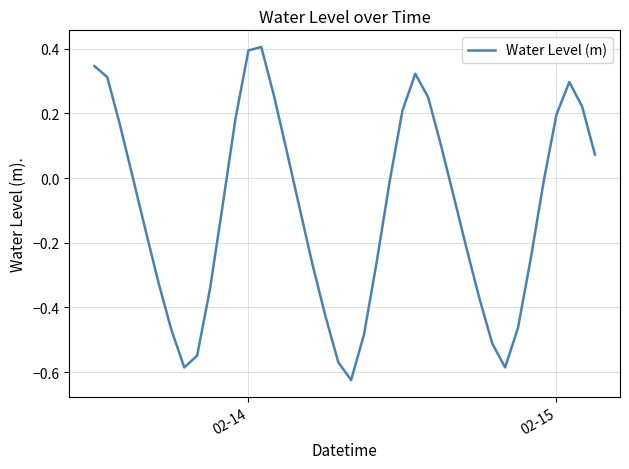

What is the difference between the maximum and minimum values?

1.0